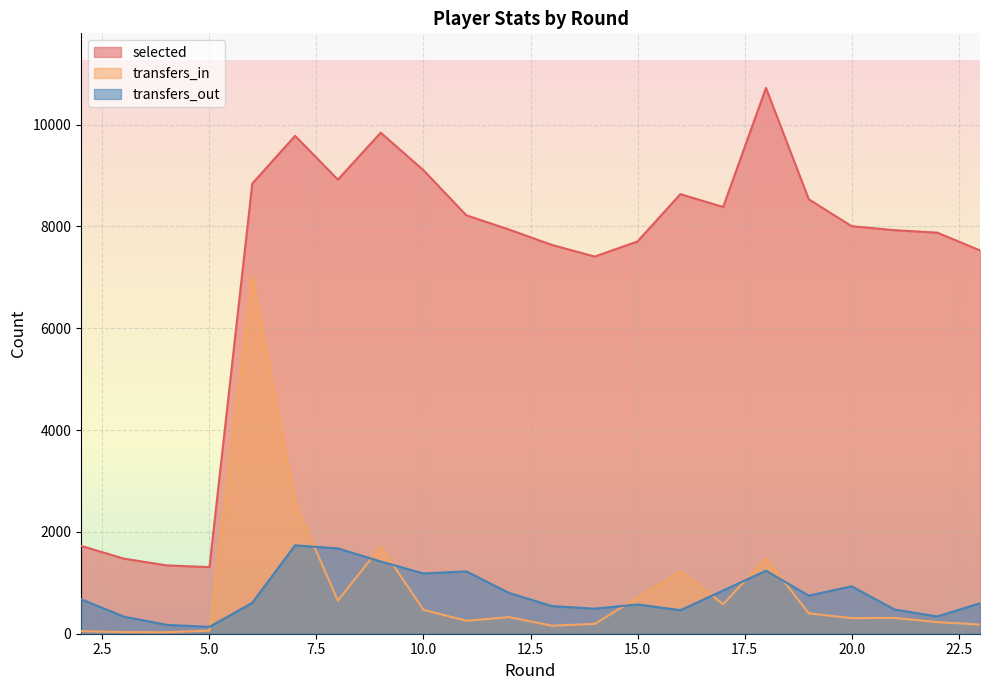

The value of transfers_in at 13 is 58. True or false?

False